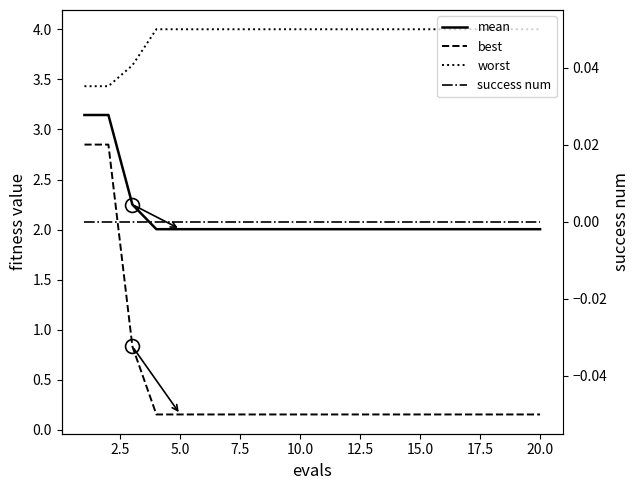

Between 5.0 and 20.0, which series saw the biggest shift?

best